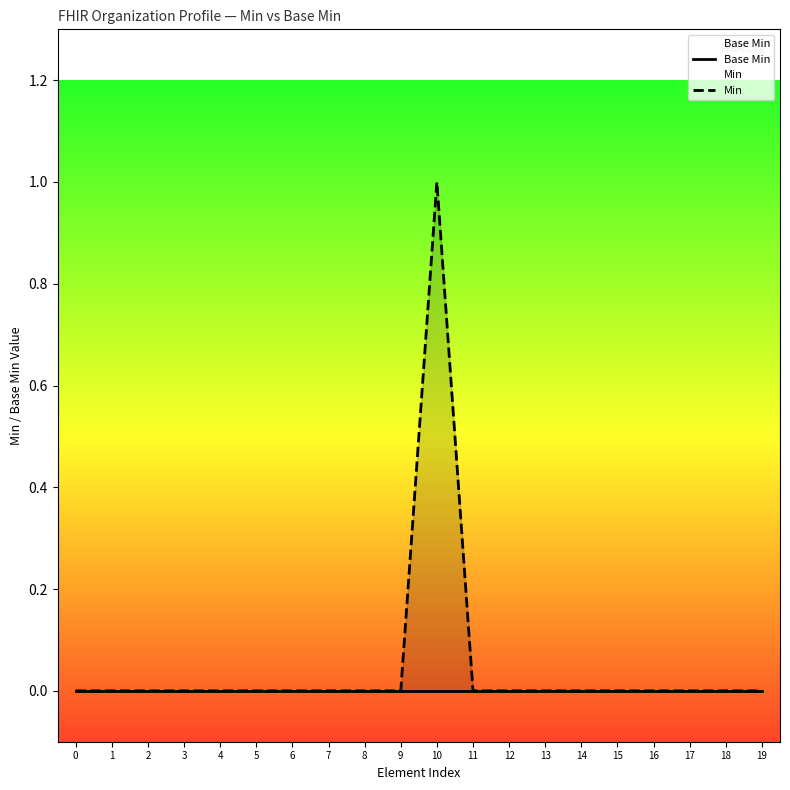

Between 5 and 19, which series saw the biggest shift?

Base Min